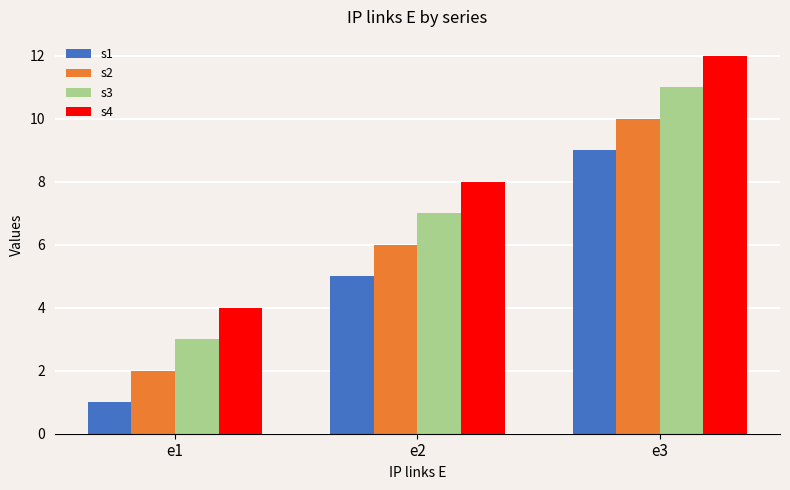

What is the minimum value for s4?

4